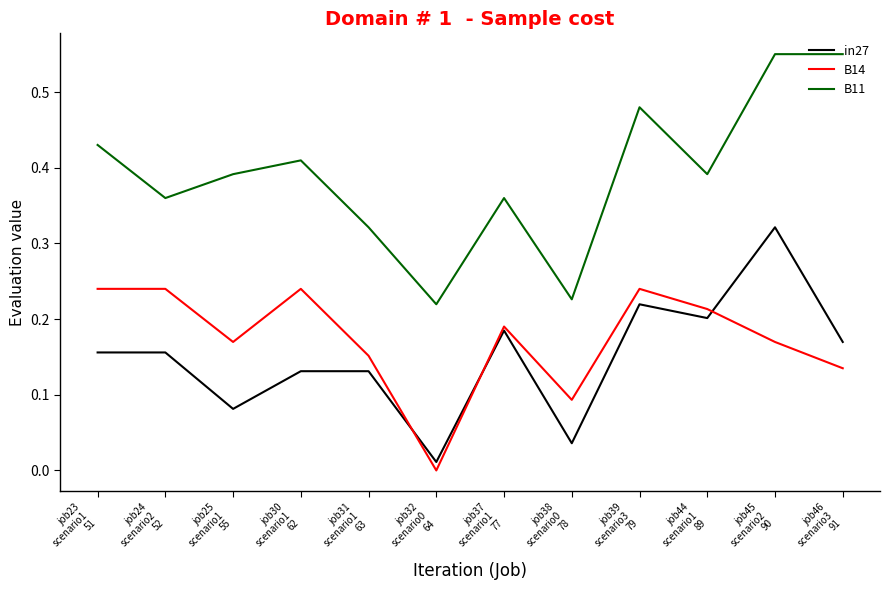

What are all the series names shown in the legend?

in27, B14, B11